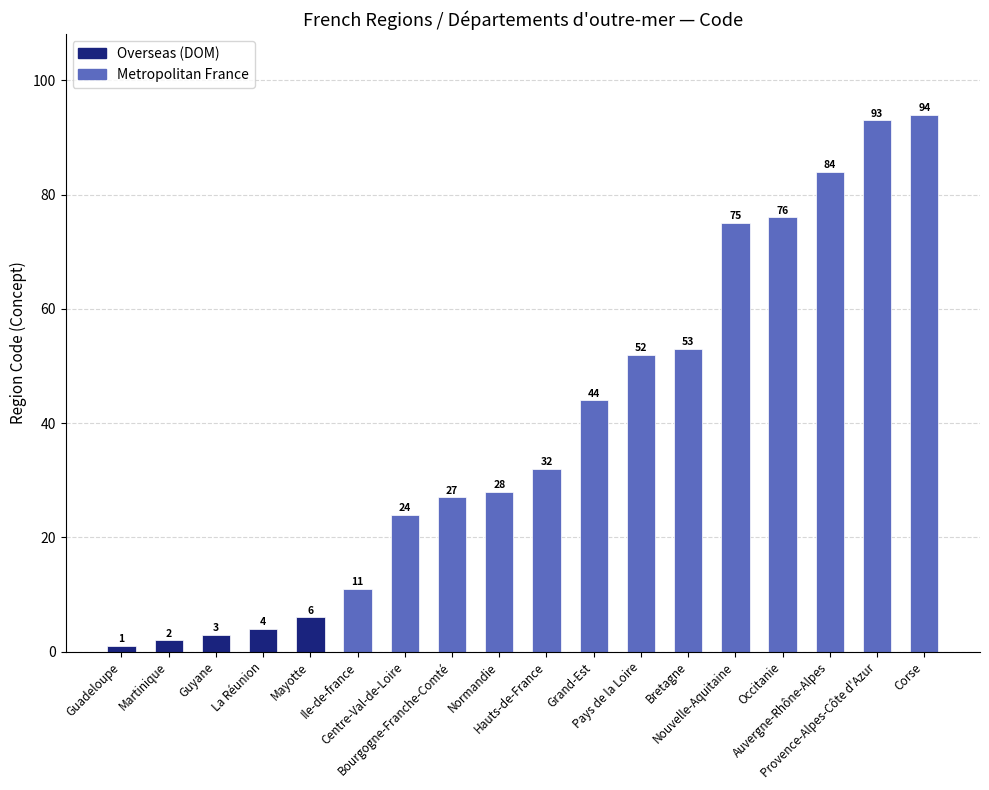

Is it true that the value at Normandie is 18?

False